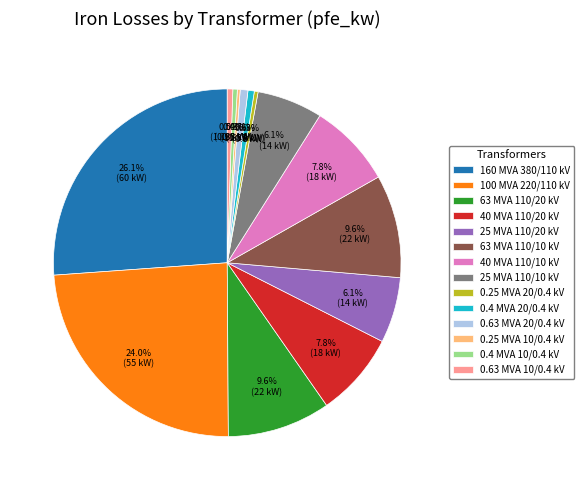

Between 63 MVA 110/10 kV and 40 MVA 110/20 kV, which is larger?

63 MVA 110/10 kV